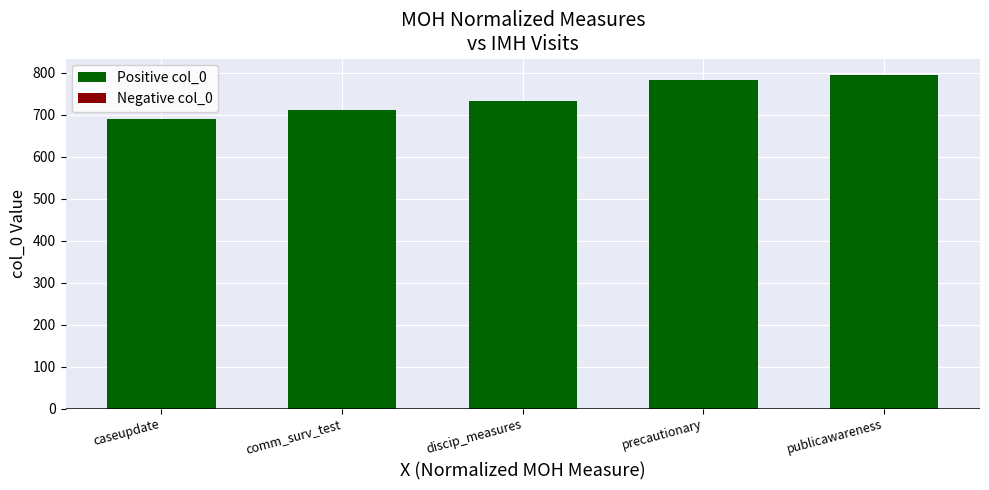

What position from the right is discip_measures?

3